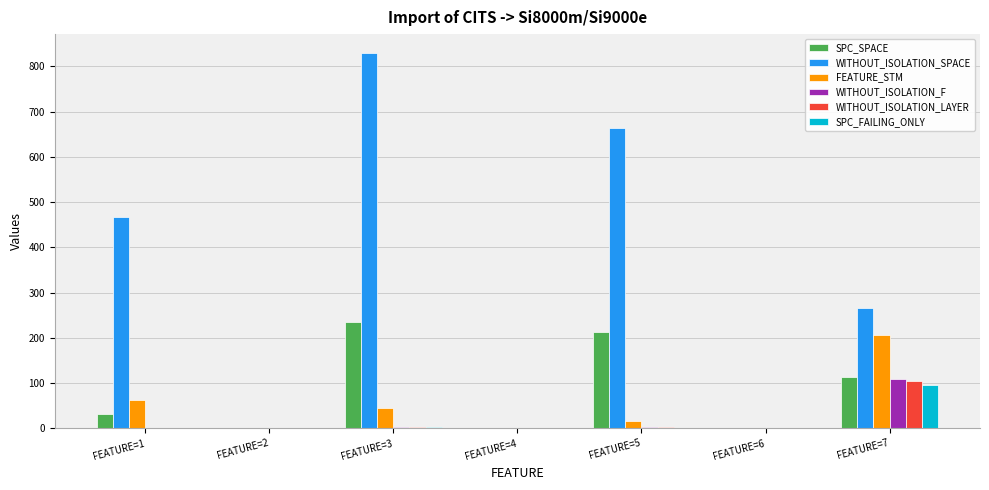

How many distinct data groups are displayed?

6